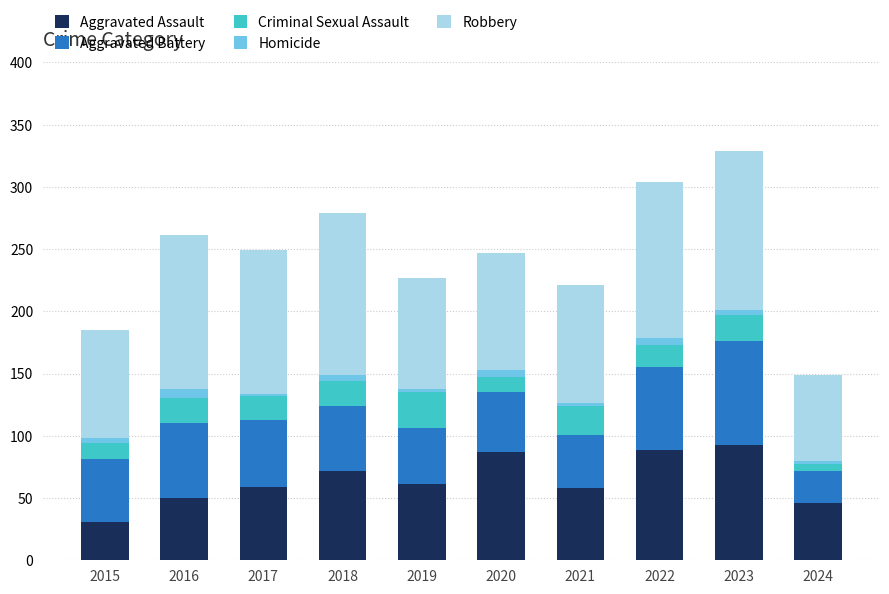

What is the maximum value for Aggravated Assault?

93